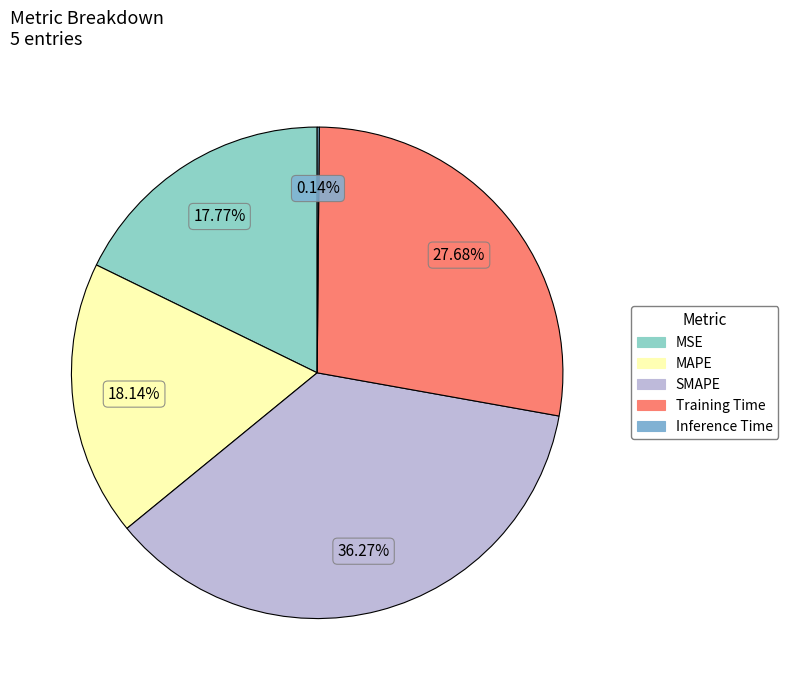

How many segments does this pie chart have?

5